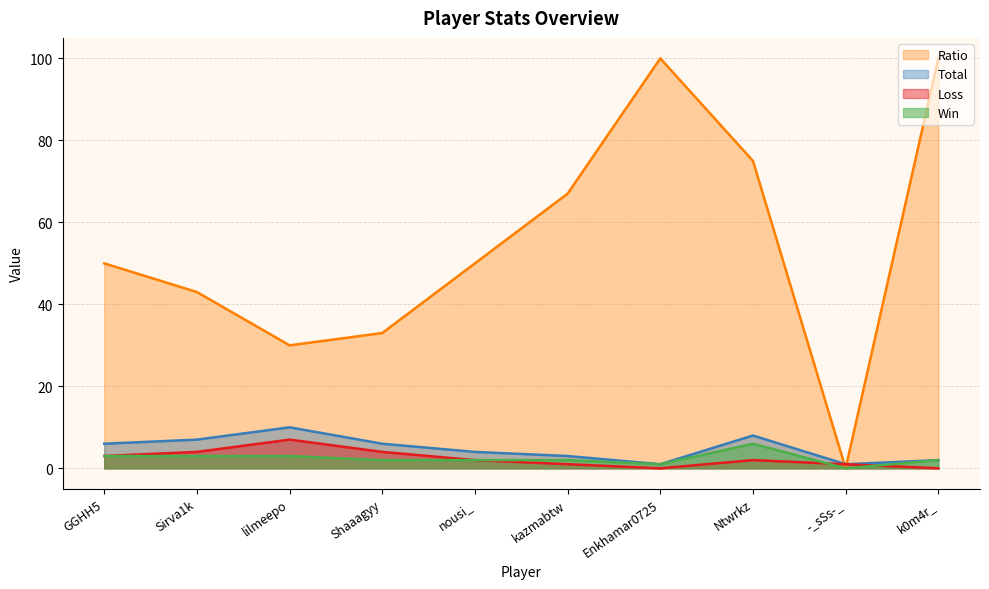

Where does the Ratio series first go above 50?

kazmabtw